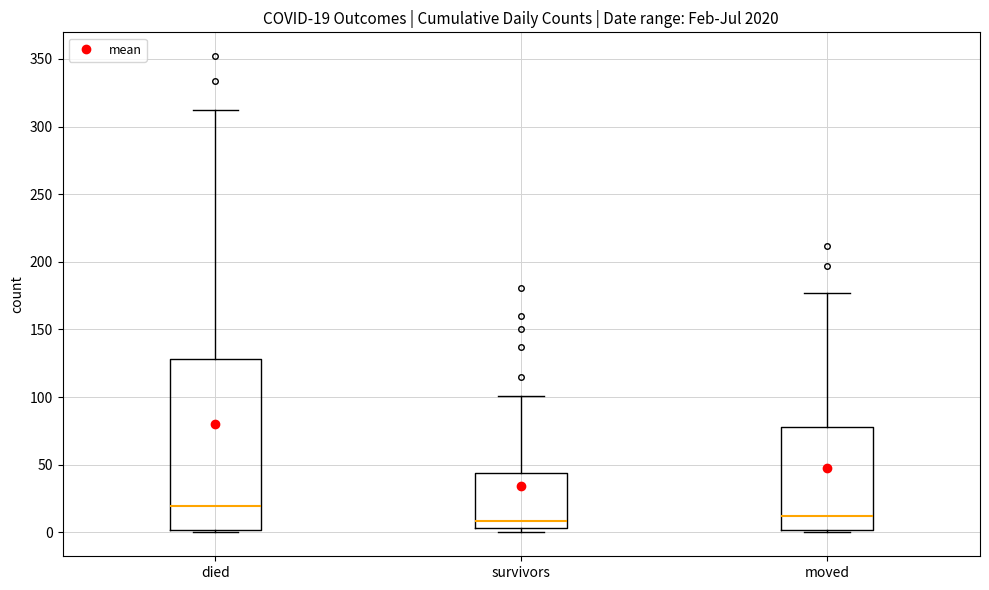

Which box is the tallest, from its lower edge to its upper edge?

died